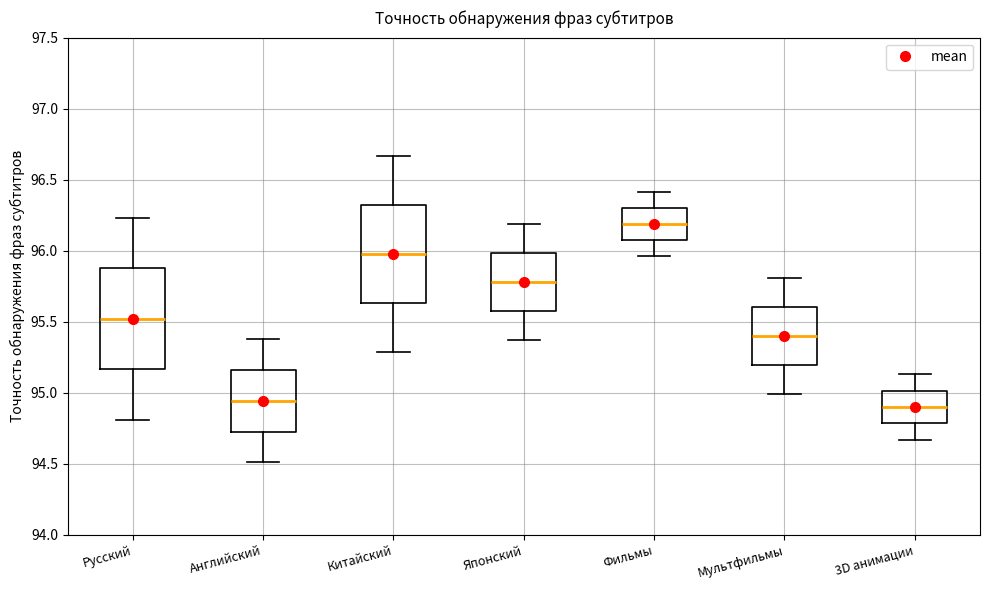

Reading left to right, transcribe this box plot: for each box, give where its median line is, the range the box spans, and where its two whiskers end, as read against the y-axis. The values are not printed on the chart, so give them approximately, as read against the axis.

Русский: median 95.50, box 95.15 to 95.90, whiskers 94.80 to 96.25
Английский: median 94.95, box 94.75 to 95.15, whiskers 94.50 to 95.40
Китайский: median 96.00, box 95.65 to 96.35, whiskers 95.30 to 96.65
Японский: median 95.80, box 95.60 to 96.00, whiskers 95.35 to 96.20
Фильмы: median 96.20, box 96.05 to 96.30, whiskers 95.95 to 96.40
Мультфильмы: median 95.40, box 95.20 to 95.60, whiskers 95.00 to 95.80
3D анимации: median 94.90, box 94.80 to 95.00, whiskers 94.65 to 95.15